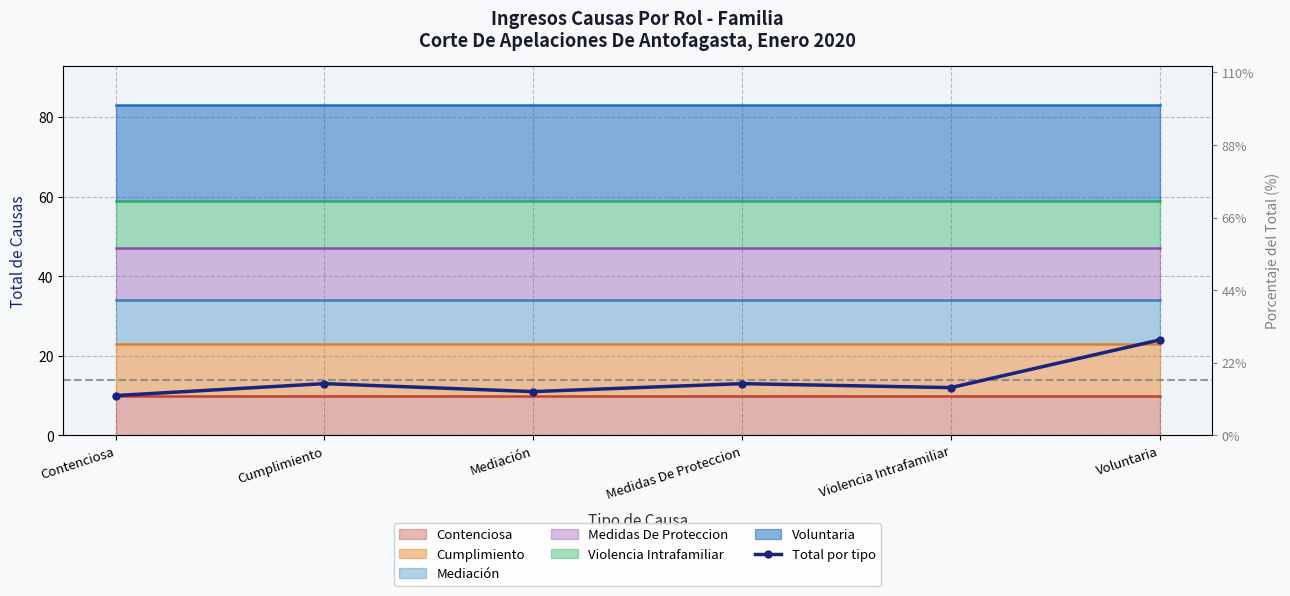

What is the value of the 4th point from the left?

13